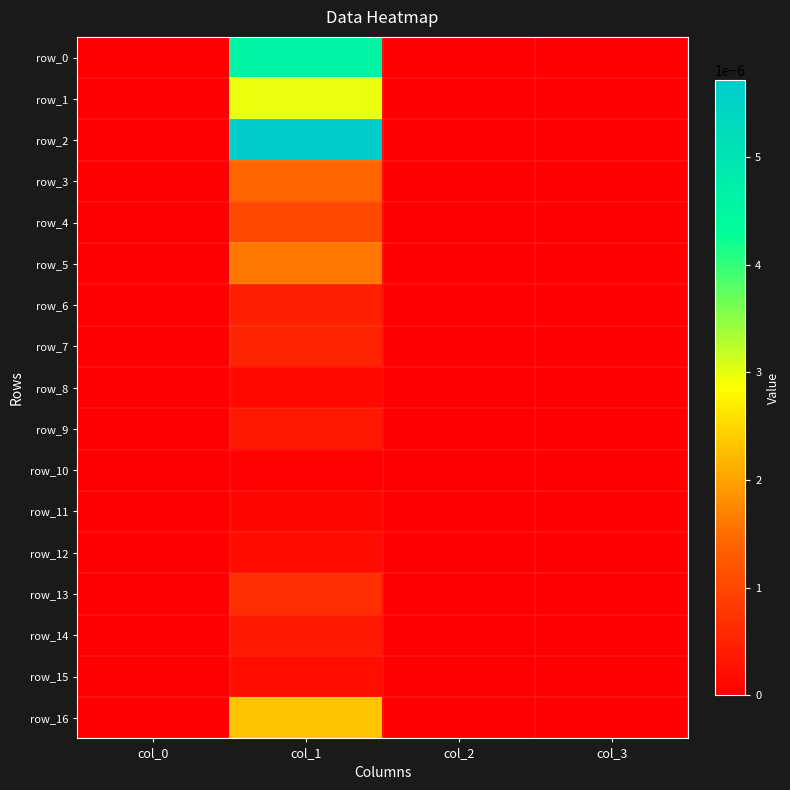

At col_0, list the series in order from largest to smallest.

row_0, row_1, row_2, row_3, row_4, row_5, row_6, row_7, row_8, row_9, row_10, row_11, row_12, row_13, row_14, row_15, row_16